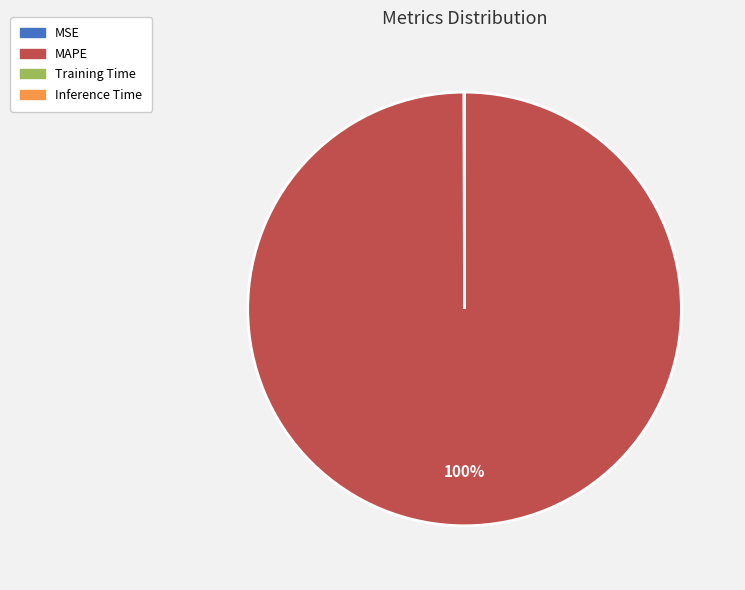

True or false: MAPE accounts for 100% of the total.

True